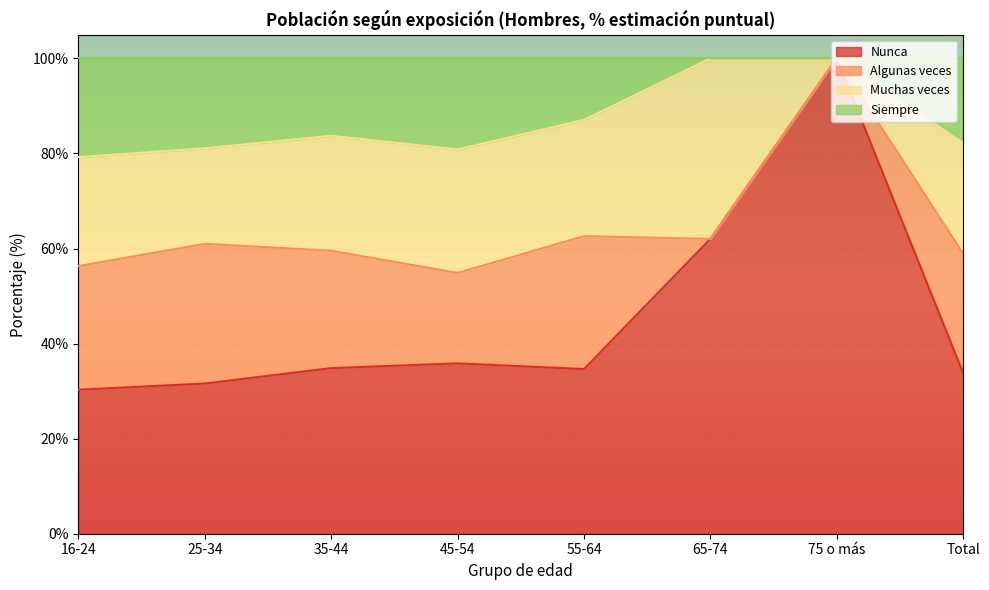

What is the lowest value of the Nunca series?

30.3